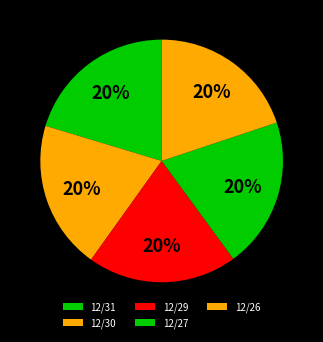

How many slices are in this pie chart?

5